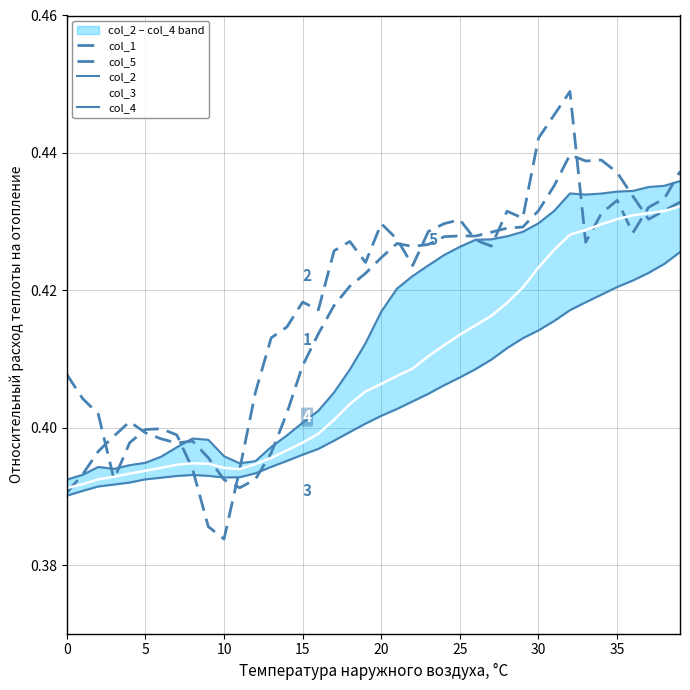

How many interior local valleys does the col_4 series have?

1